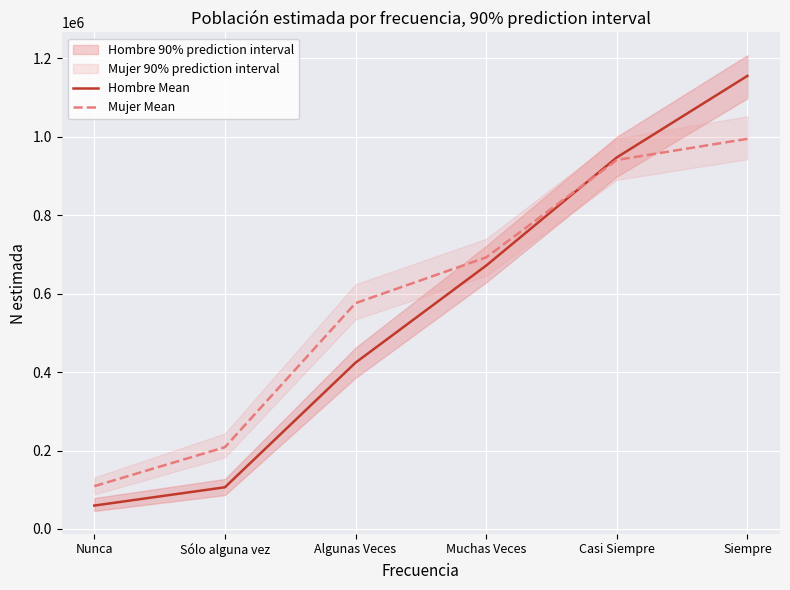

Reading left to right, list all the values displayed in this chart.

Hombre Mean: Nunca=59665	Sólo alguna vez=106281	Algunas Veces=423932	Muchas Veces=671308	Casi Siempre=947039	Siempre=1154945
Mujer Mean: Nunca=109038	Sólo alguna vez=208452	Algunas Veces=575616	Muchas Veces=692299	Casi Siempre=940652	Siempre=994515